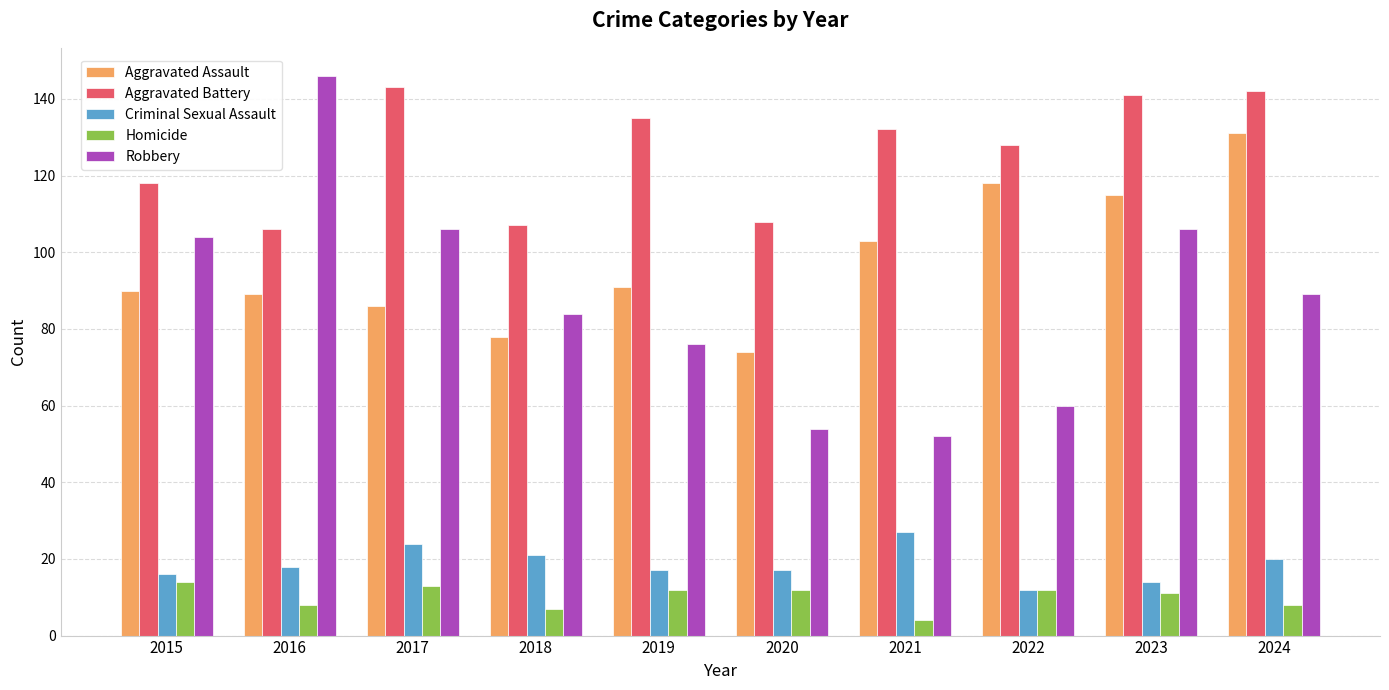

What is the value of the Homicide bar at the 3rd from the left?

13